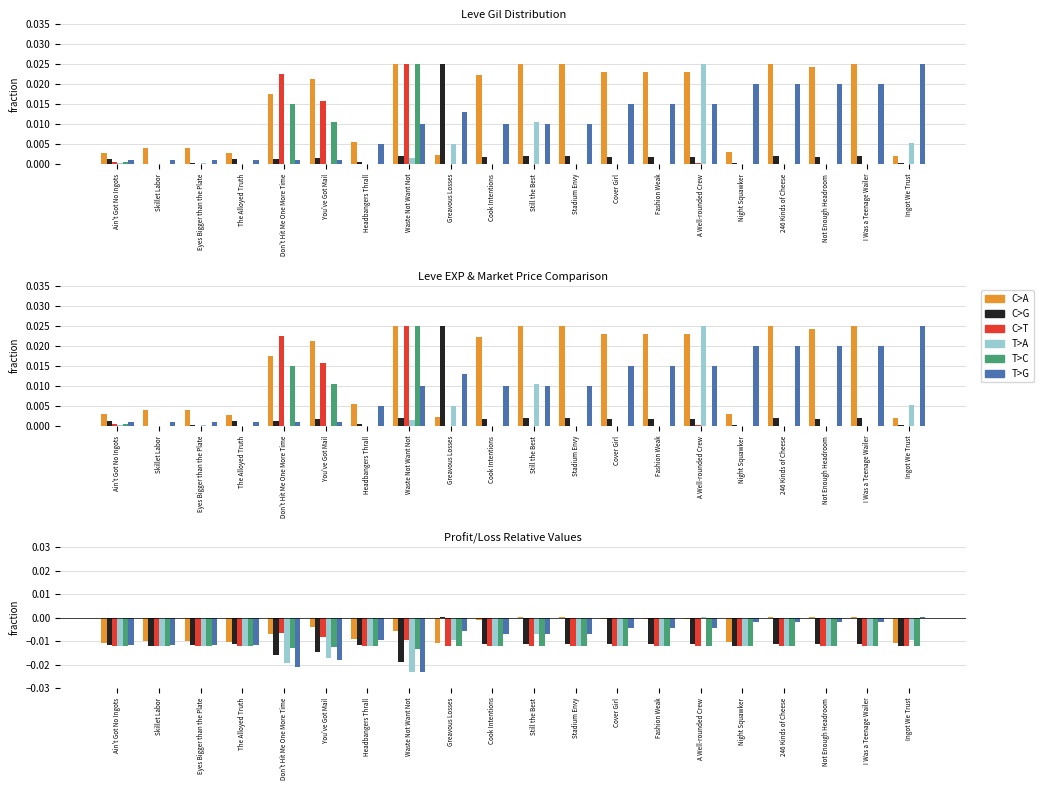

At which category is the sum across all series the highest?

A Well-rounded Crew